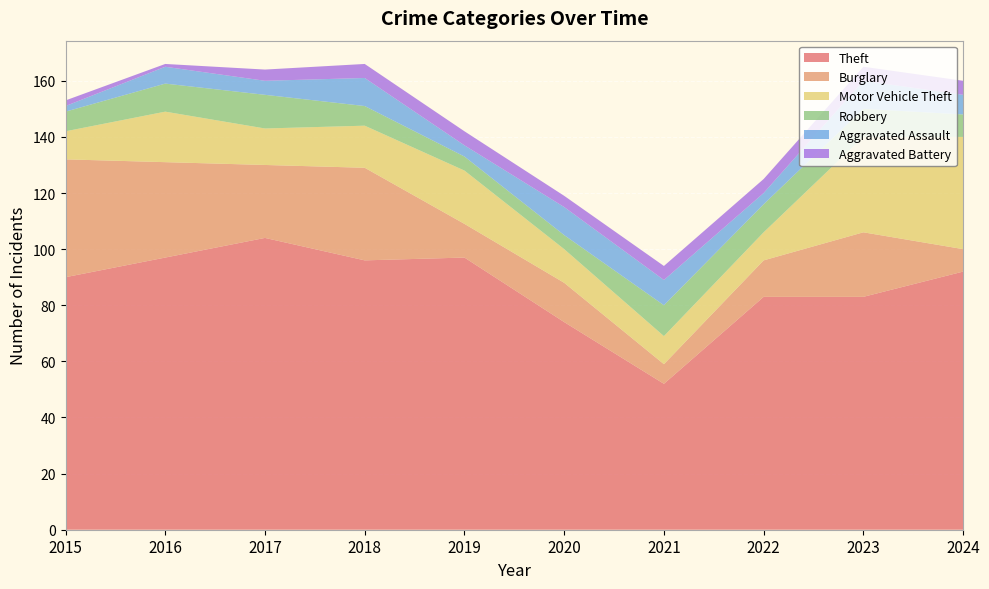

Reading right to left, extract all data points from this chart.

Theft: 92	83	83	52	74	97	96	104	97	90
Burglary: 8	23	13	7	14	12	33	26	34	42
Motor Vehicle Theft: 40	34	10	10	12	19	15	13	18	10
Robbery: 8	10	10	11	5	5	7	12	10	7
Aggravated Assault: 7	10	4	9	10	4	10	5	6	2
Aggravated Battery: 5	5	5	5	4	5	5	4	1	2